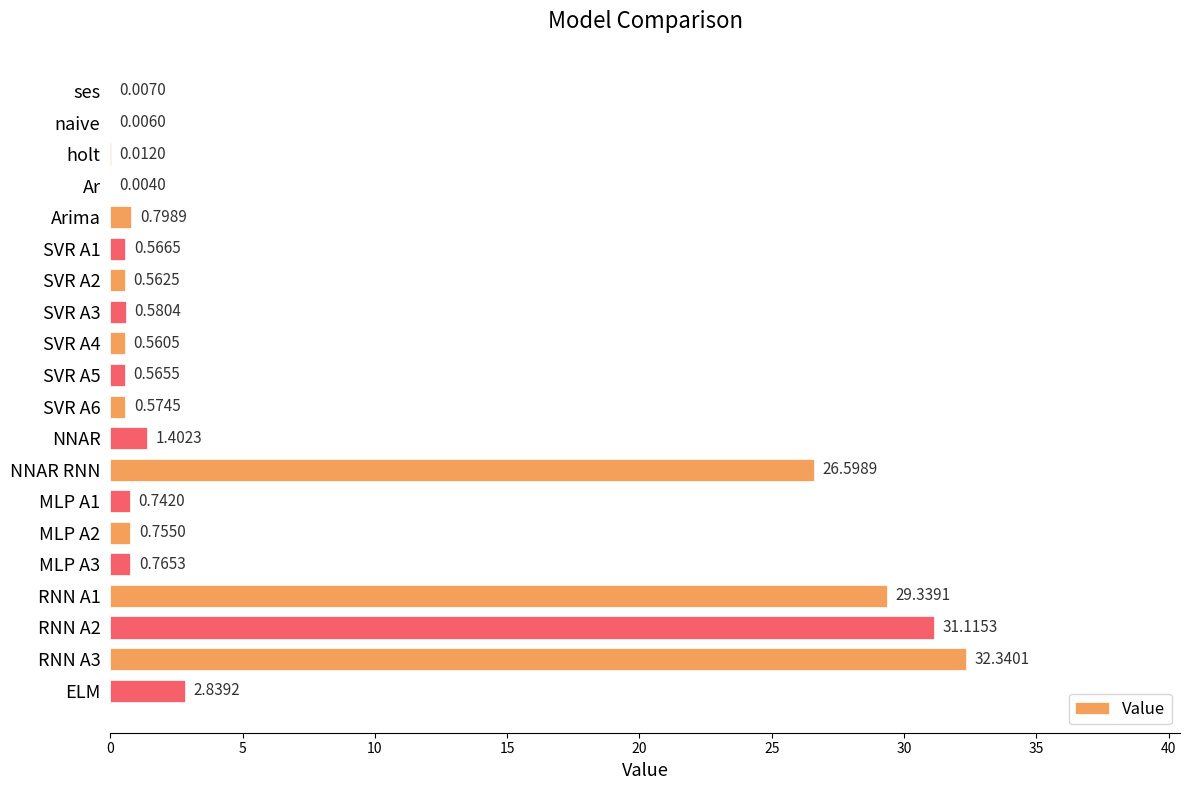

Which has a higher value, Arima or SVR A1?

Arima